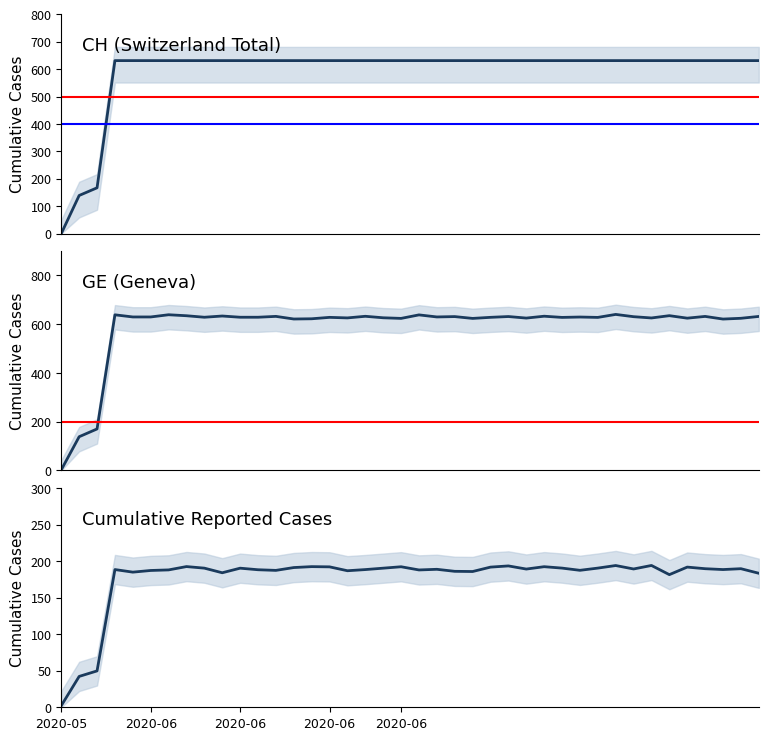

Read the CH (subset) value at 25.

193.4